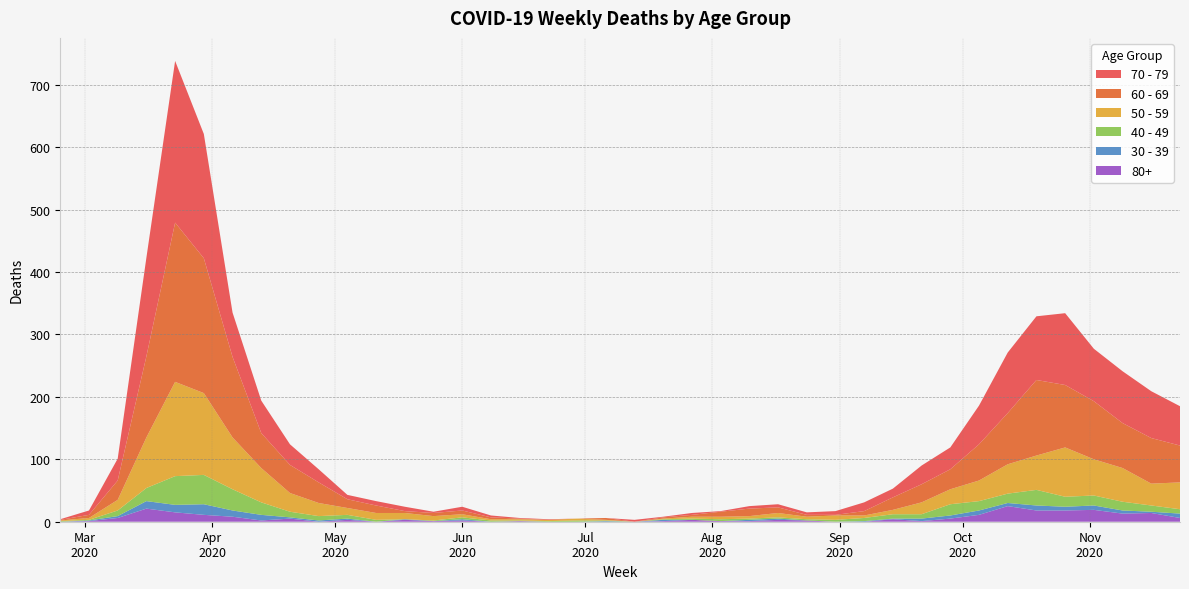

Reading right to left, what are all the values shown in this chart?

60 - 69: 2020-11-23=59	2020-11-16=73	2020-11-09=72	2020-11-02=93	2020-10-26=100	2020-10-19=121	2020-10-12=82	2020-10-05=58	2020-09-28=32	2020-09-21=29	2020-09-14=20	2020-09-07=7	2020-08-31=1	2020-08-24=3	2020-08-17=9	2020-08-10=12	2020-08-03=8	2020-07-27=3	2020-07-20=2	2020-07-13=0	2020-07-06=3	2020-06-29=0	2020-06-22=0	2020-06-15=1	2020-06-08=3	2020-06-01=6	2020-05-25=5	2020-05-18=3	2020-05-11=12	2020-05-04=14	2020-04-27=33	2020-04-20=45	2020-04-13=56	2020-04-06=129	2020-03-30=216	2020-03-23=255	2020-03-16=130	2020-03-09=31	2020-03-02=5	2020-02-24=1
70 - 79: 2020-11-23=63	2020-11-16=75	2020-11-09=83	2020-11-02=84	2020-10-26=115	2020-10-19=102	2020-10-12=97	2020-10-05=62	2020-09-28=35	2020-09-21=30	2020-09-14=14	2020-09-07=14	2020-08-31=6	2020-08-24=4	2020-08-17=5	2020-08-10=4	2020-08-03=1	2020-07-27=3	2020-07-20=1	2020-07-13=3	2020-07-06=0	2020-06-29=0	2020-06-22=1	2020-06-15=1	2020-06-08=3	2020-06-01=6	2020-05-25=2	2020-05-18=7	2020-05-11=7	2020-05-04=7	2020-04-27=21	2020-04-20=33	2020-04-13=52	2020-04-06=71	2020-03-30=199	2020-03-23=259	2020-03-16=158	2020-03-09=35	2020-03-02=7	2020-02-24=1
50 - 59: 2020-11-23=43	2020-11-16=35	2020-11-09=54	2020-11-02=58	2020-10-26=79	2020-10-19=55	2020-10-12=47	2020-10-05=33	2020-09-28=24	2020-09-21=19	2020-09-14=7	2020-09-07=4	2020-08-31=7	2020-08-24=4	2020-08-17=7	2020-08-10=4	2020-08-03=4	2020-07-27=3	2020-07-20=1	2020-07-13=0	2020-07-06=1	2020-06-29=3	2020-06-22=2	2020-06-15=2	2020-06-08=2	2020-06-01=5	2020-05-25=7	2020-05-18=10	2020-05-11=11	2020-05-04=11	2020-04-27=21	2020-04-20=30	2020-04-13=55	2020-04-06=83	2020-03-30=131	2020-03-23=151	2020-03-16=81	2020-03-09=17	2020-03-02=3	2020-02-24=1
40 - 49: 2020-11-23=7	2020-11-16=10	2020-11-09=14	2020-11-02=16	2020-10-26=16	2020-10-19=25	2020-10-12=15	2020-10-05=15	2020-09-28=18	2020-09-21=7	2020-09-14=7	2020-09-07=5	2020-08-31=3	2020-08-24=2	2020-08-17=2	2020-08-10=2	2020-08-03=3	2020-07-27=2	2020-07-20=1	2020-07-13=0	2020-07-06=1	2020-06-29=2	2020-06-22=1	2020-06-15=1	2020-06-08=2	2020-06-01=3	2020-05-25=1	2020-05-18=0	2020-05-11=3	2020-05-04=6	2020-04-27=7	2020-04-20=9	2020-04-13=20	2020-04-06=34	2020-03-30=47	2020-03-23=46	2020-03-16=21	2020-03-09=9	2020-03-02=1	2020-02-24=1
30 - 39: 2020-11-23=7	2020-11-16=2	2020-11-09=5	2020-11-02=7	2020-10-26=6	2020-10-19=8	2020-10-12=5	2020-10-05=7	2020-09-28=5	2020-09-21=4	2020-09-14=1	2020-09-07=1	2020-08-31=0	2020-08-24=0	2020-08-17=2	2020-08-10=2	2020-08-03=0	2020-07-27=0	2020-07-20=2	2020-07-13=0	2020-07-06=1	2020-06-29=0	2020-06-22=0	2020-06-15=0	2020-06-08=0	2020-06-01=2	2020-05-25=0	2020-05-18=1	2020-05-11=0	2020-05-04=2	2020-04-27=2	2020-04-20=2	2020-04-13=9	2020-04-06=10	2020-03-30=17	2020-03-23=12	2020-03-16=12	2020-03-09=3	2020-03-02=1	2020-02-24=0
80+: 2020-11-23=6	2020-11-16=14	2020-11-09=13	2020-11-02=19	2020-10-26=18	2020-10-19=18	2020-10-12=25	2020-10-05=11	2020-09-28=5	2020-09-21=1	2020-09-14=4	2020-09-07=0	2020-08-31=0	2020-08-24=2	2020-08-17=3	2020-08-10=1	2020-08-03=1	2020-07-27=3	2020-07-20=1	2020-07-13=0	2020-07-06=0	2020-06-29=0	2020-06-22=0	2020-06-15=1	2020-06-08=0	2020-06-01=2	2020-05-25=1	2020-05-18=3	2020-05-11=0	2020-05-04=3	2020-04-27=0	2020-04-20=5	2020-04-13=2	2020-04-06=8	2020-03-30=11	2020-03-23=15	2020-03-16=21	2020-03-09=6	2020-03-02=1	2020-02-24=0